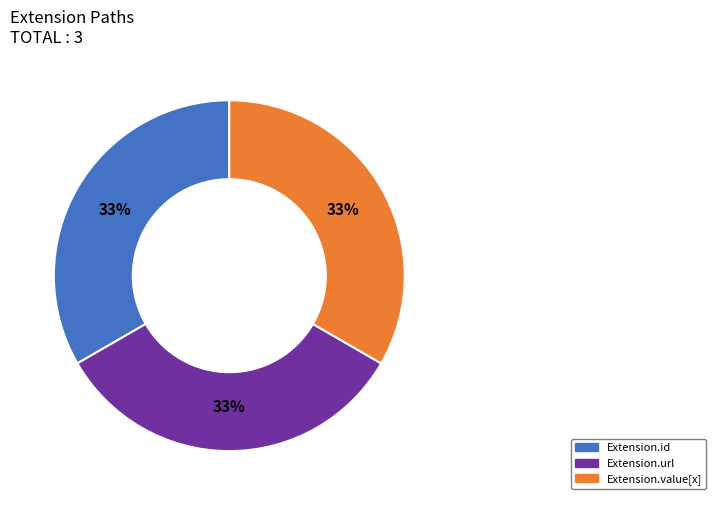

Is there any slice that represents more than half of the pie?

No